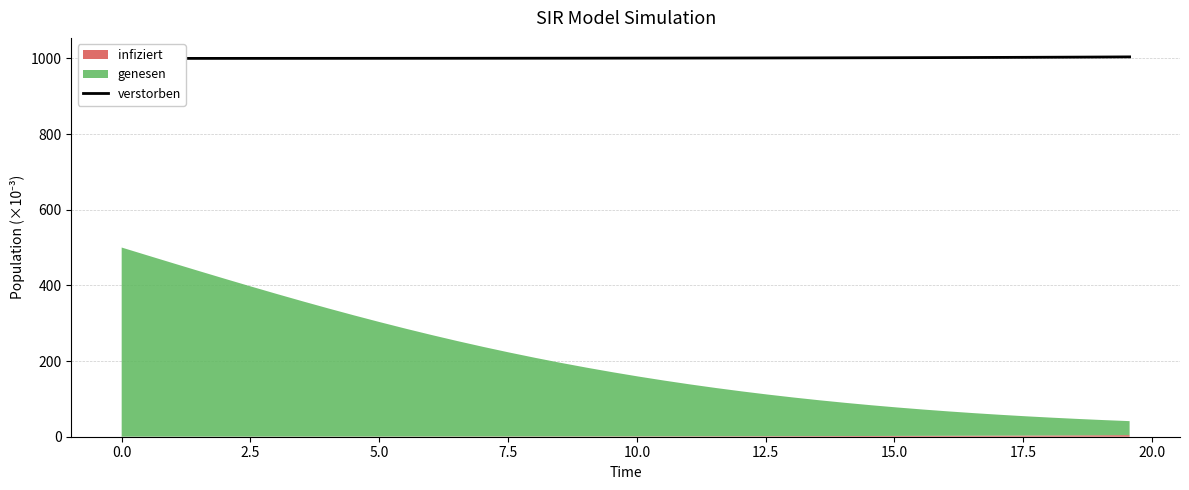

What is the difference between the second highest and second lowest values?

3.7